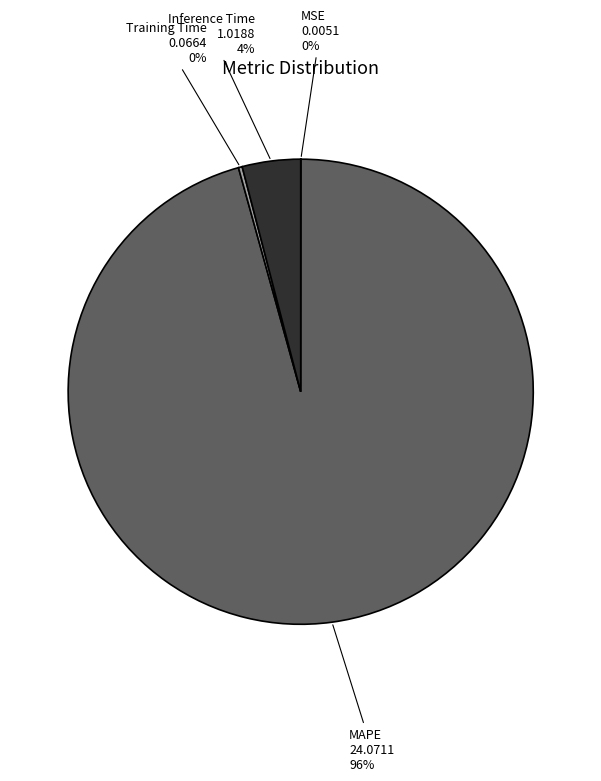

To the nearest percent, what is the difference between the largest and smallest slice percentages?

96%